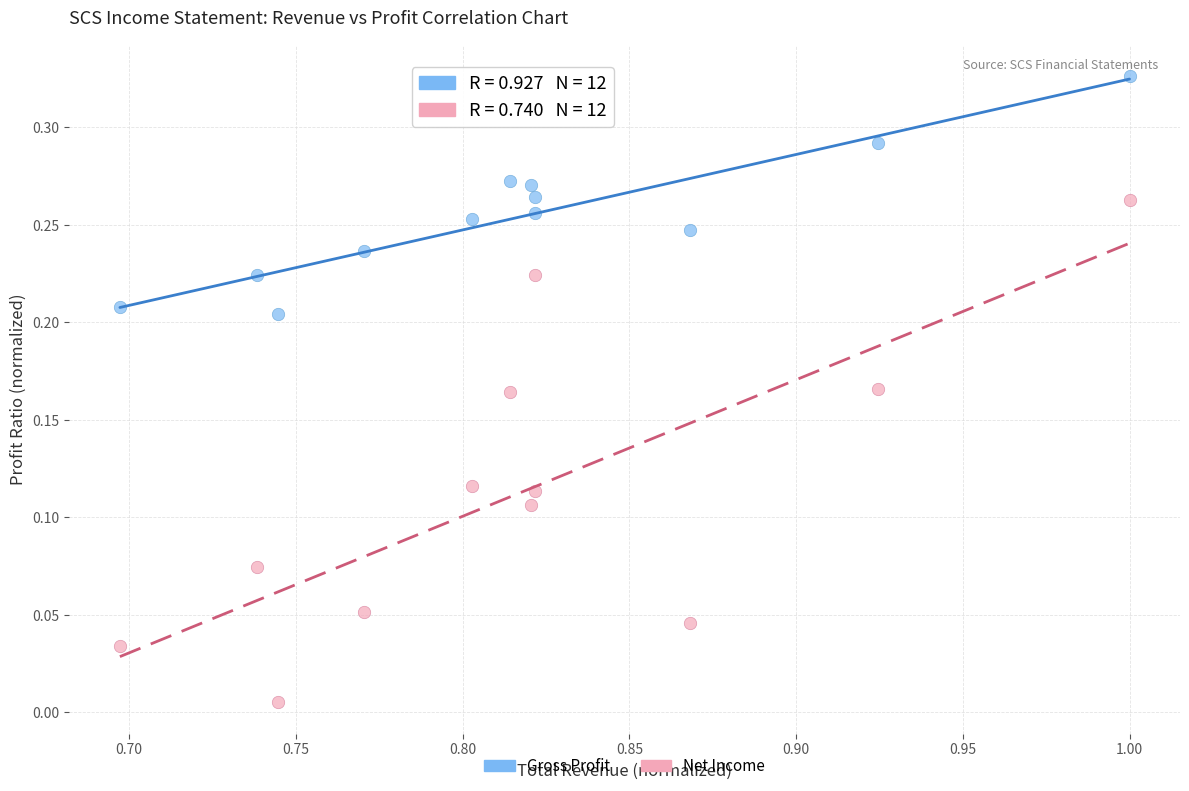

Which series contains the lowest Y value?

Net Income